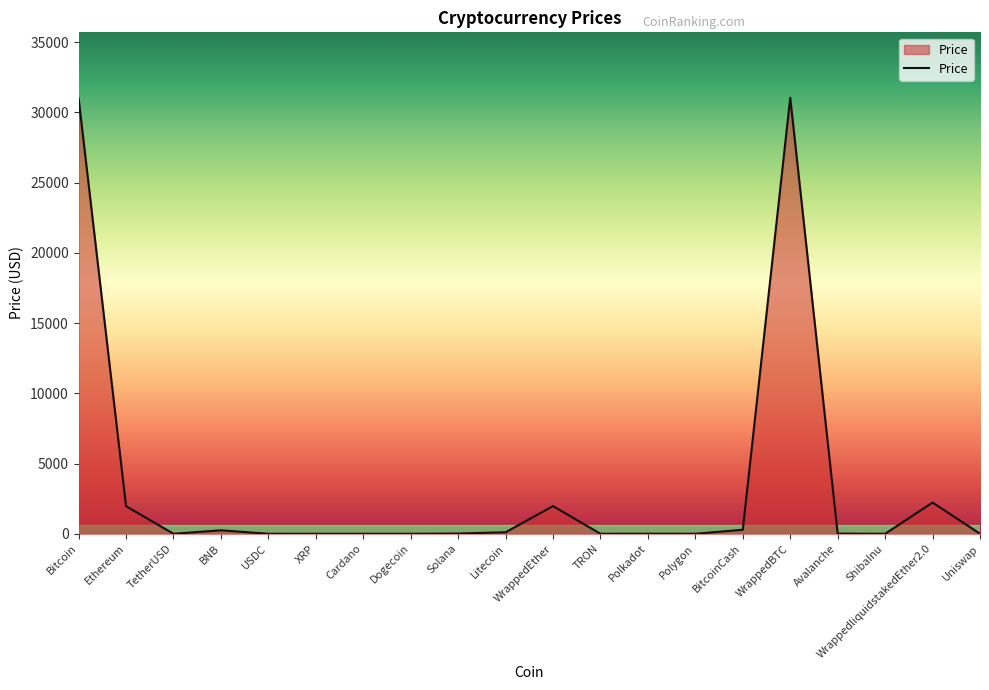

Between Ethereum and Uniswap, which is larger?

Ethereum